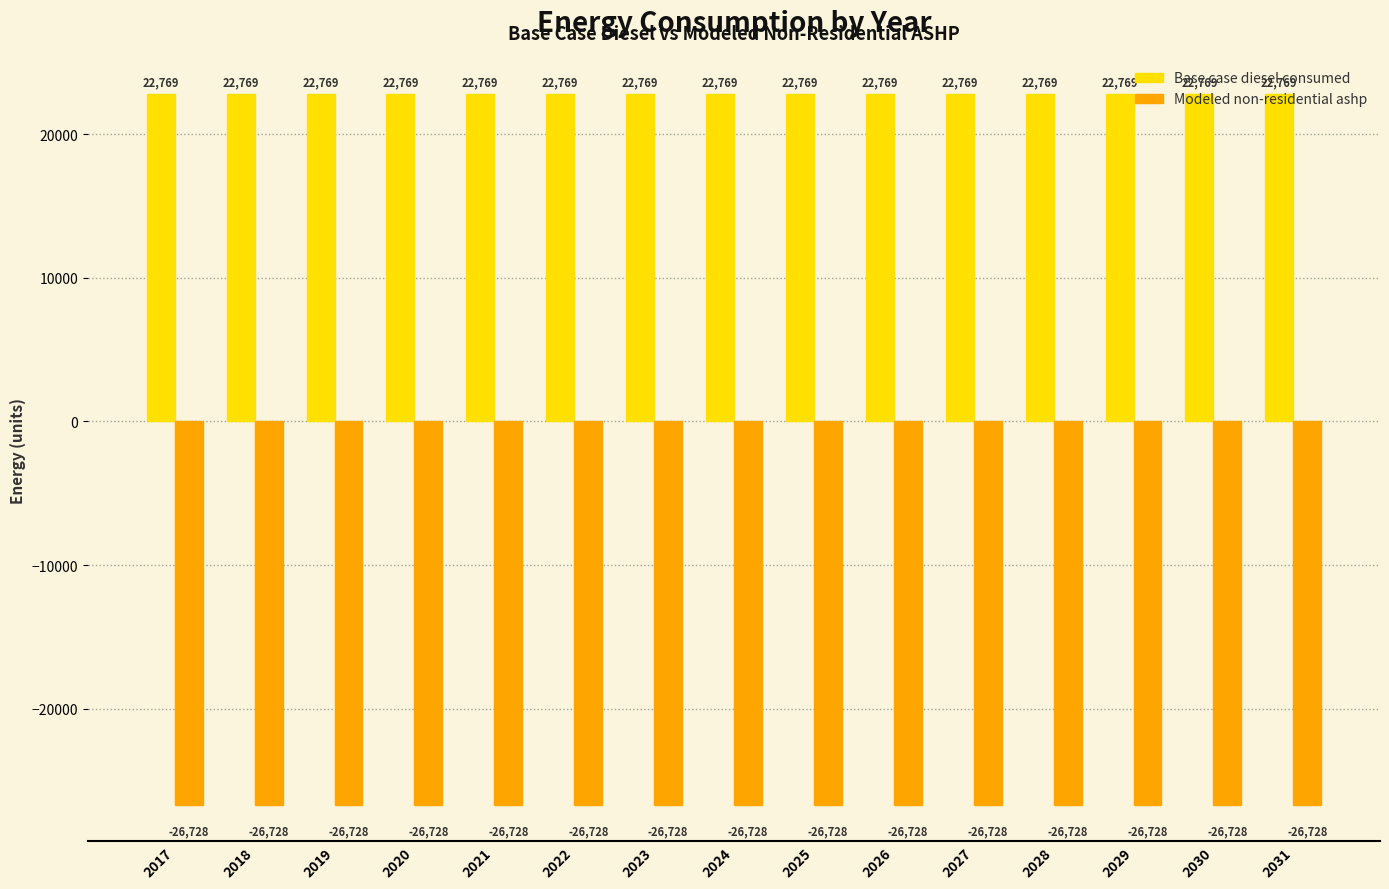

What is the average value of the Base case diesel consumed series?

22768.6